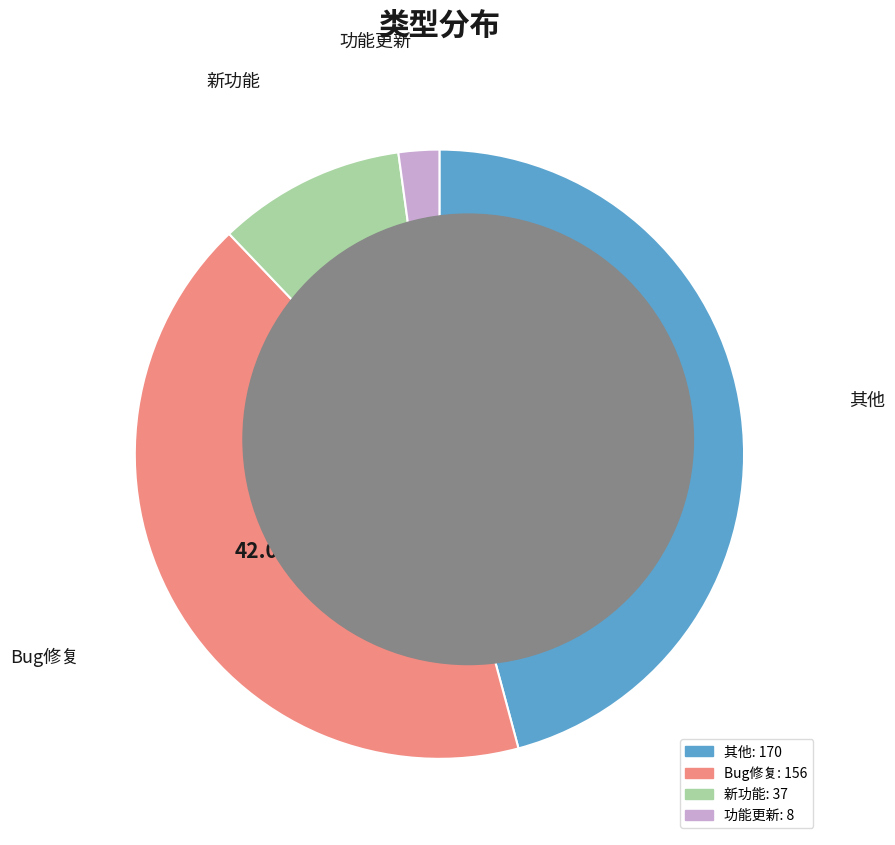

Rank the categories by value from highest to lowest.

其他, Bug修复, 新功能, 功能更新